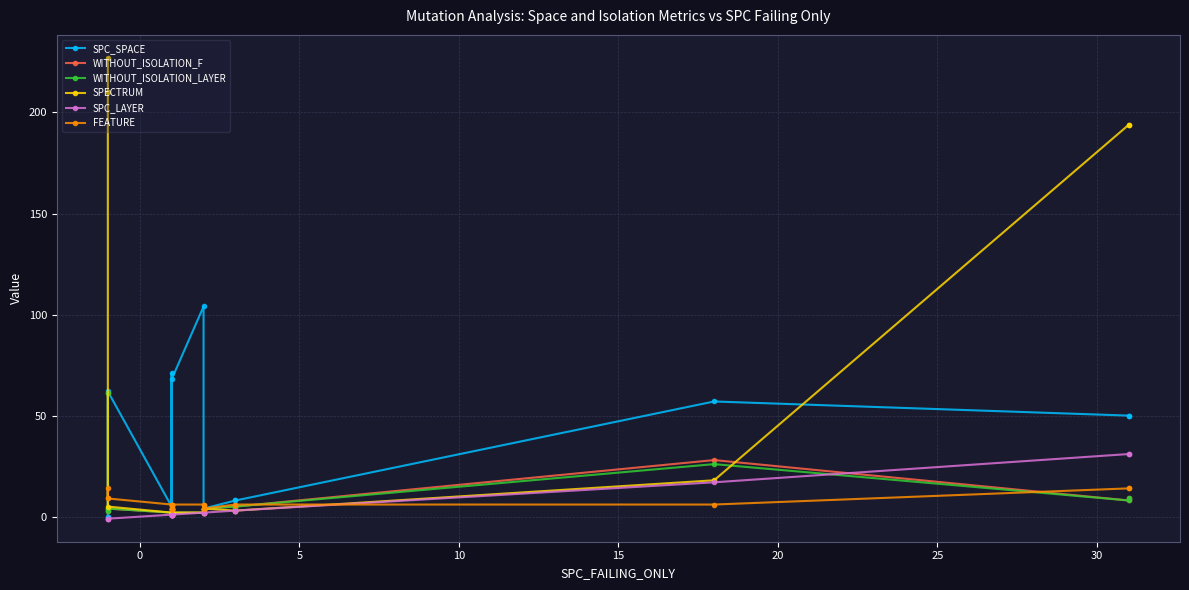

What is the difference between the maximum and minimum values in the WITHOUT_ISOLATION_LAYER series?

60